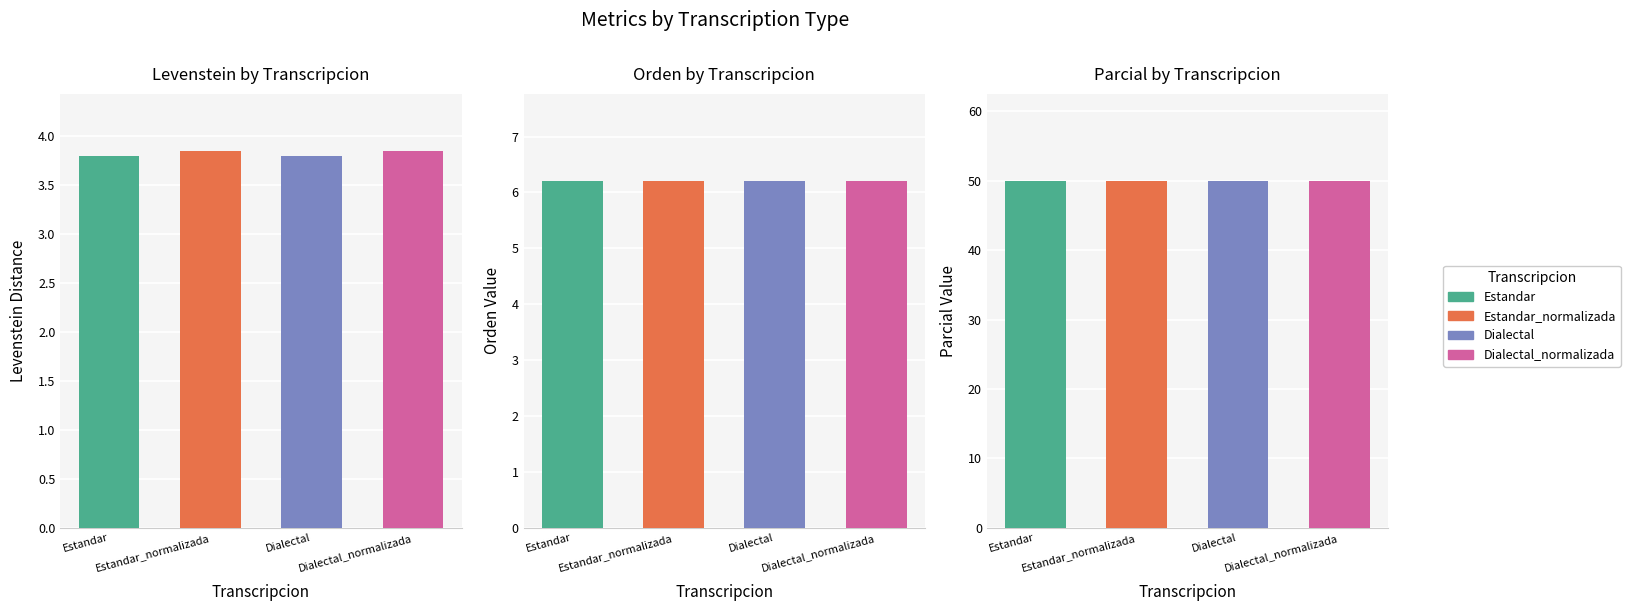

Reading left to right, what are all the values shown in this chart?

Levenstein: Estandar=3.8	Estandar_normalizada=3.8	Dialectal=3.8	Dialectal_normalizada=3.8
Orden: Estandar=6.2	Estandar_normalizada=6.2	Dialectal=6.2	Dialectal_normalizada=6.2
Parcial: Estandar=50.0	Estandar_normalizada=50.0	Dialectal=50.0	Dialectal_normalizada=50.0